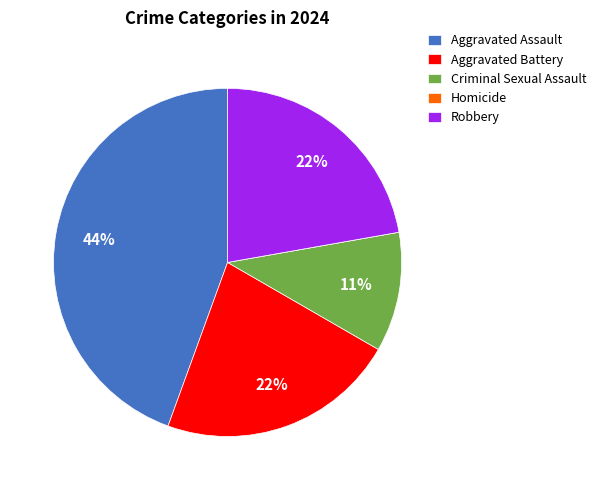

Which slice is the largest?

Aggravated Assault